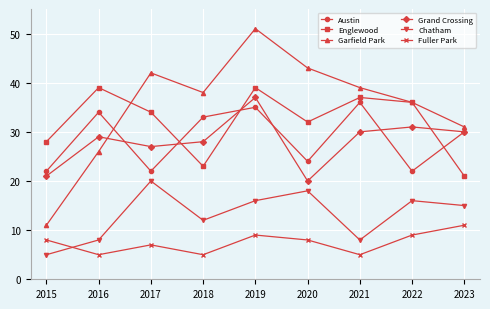

How many lines are shown in the chart?

6